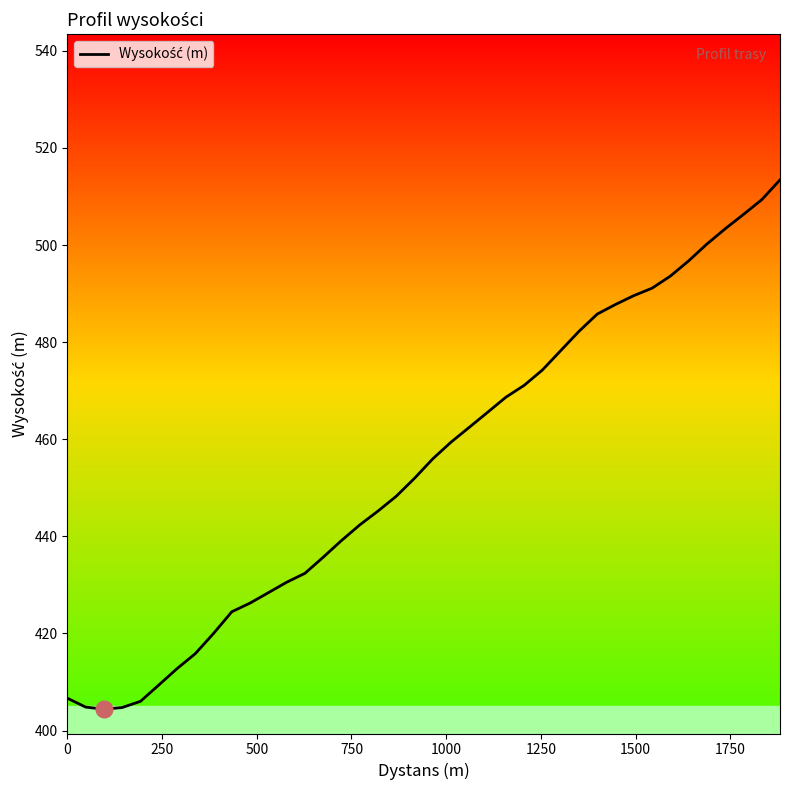

What is the average value?

454.6